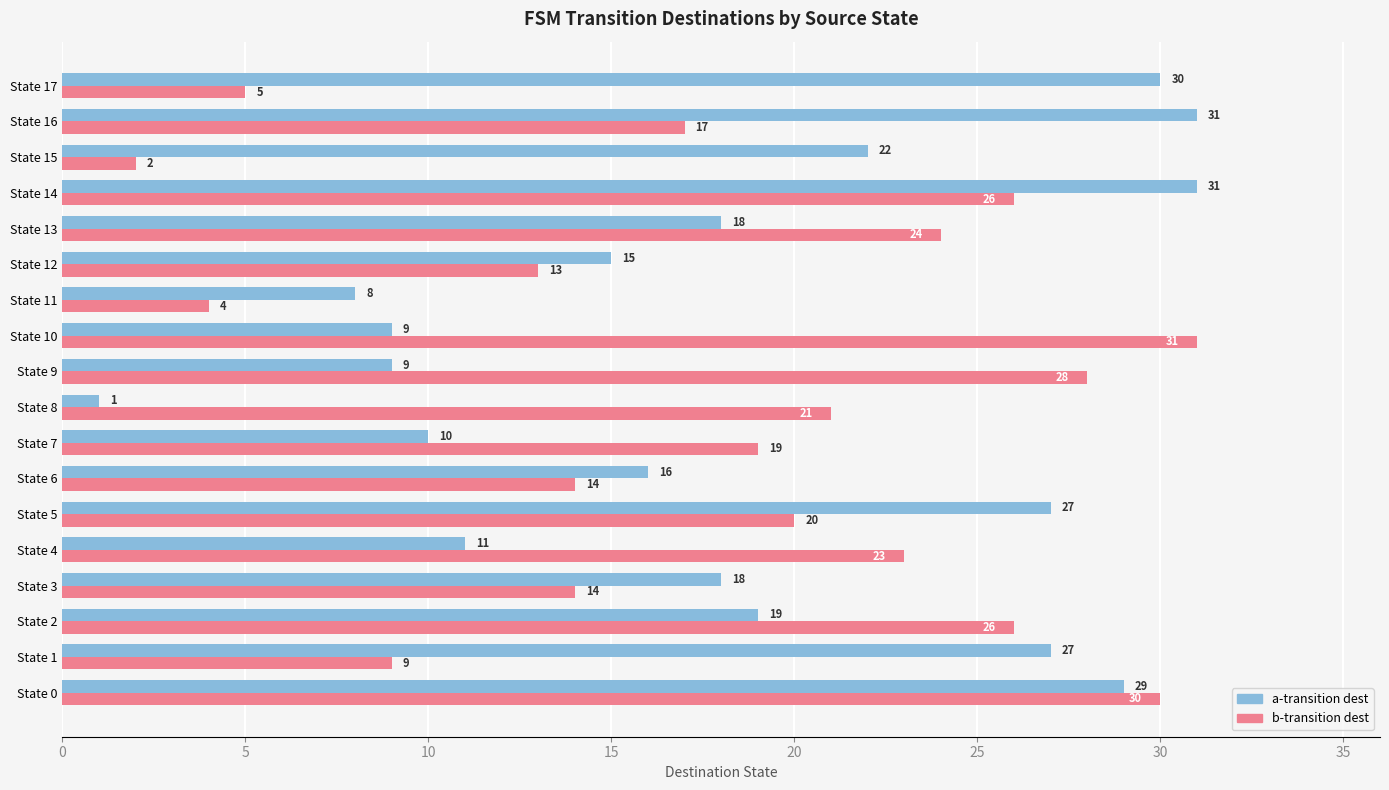

At which category does the chart reach its minimum across all series?

State 8